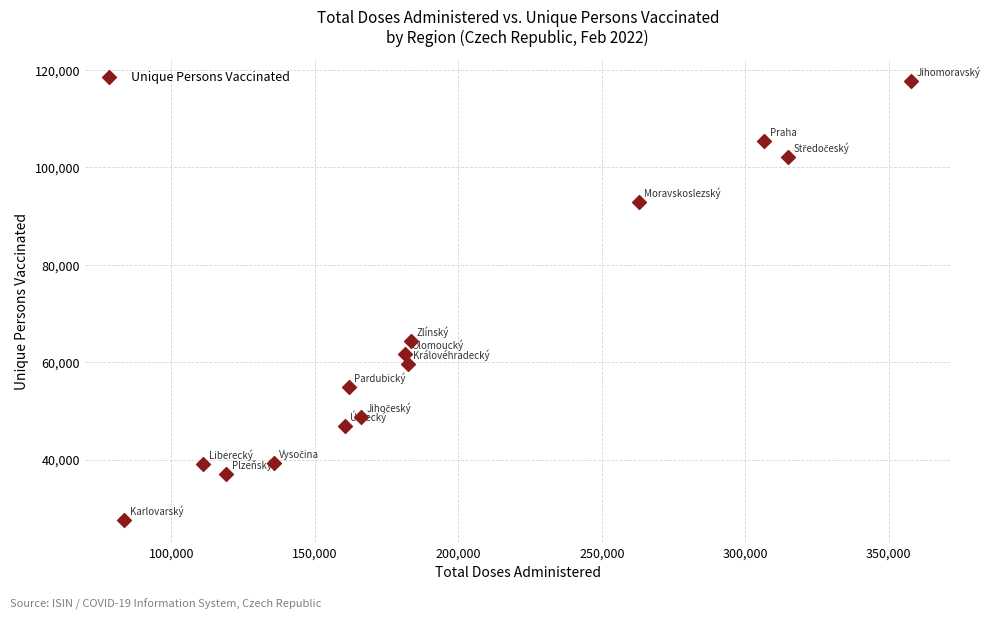

What Y value in the scatter plot is closest to 72646?

64307